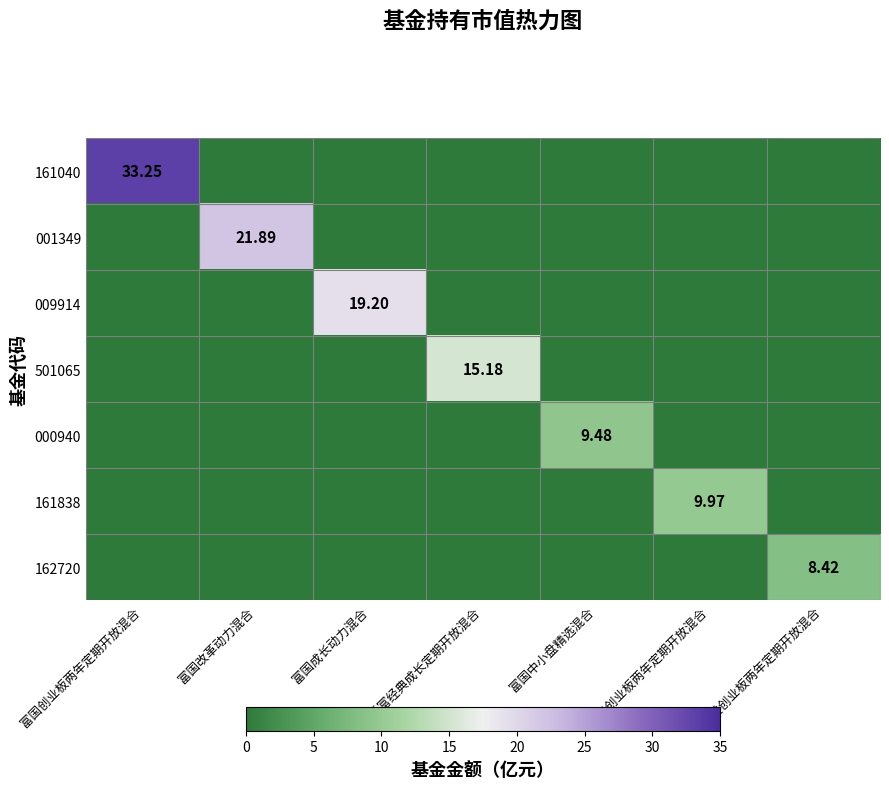

What is the total value across all series at 富国中小盘精选混合?

9.5